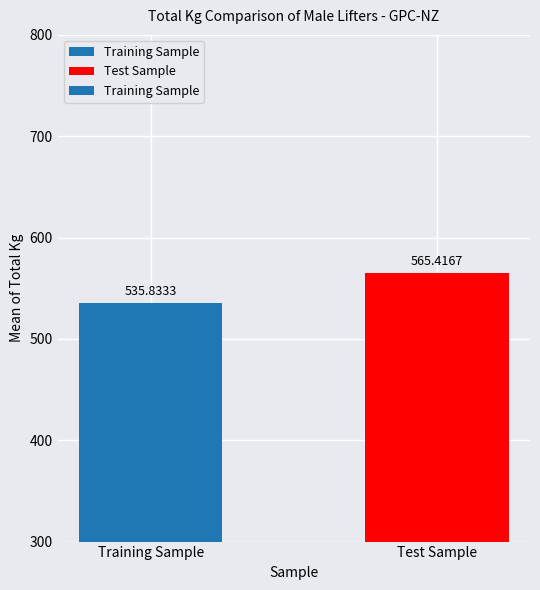

The value at Training Sample is 535.8. True or false?

True